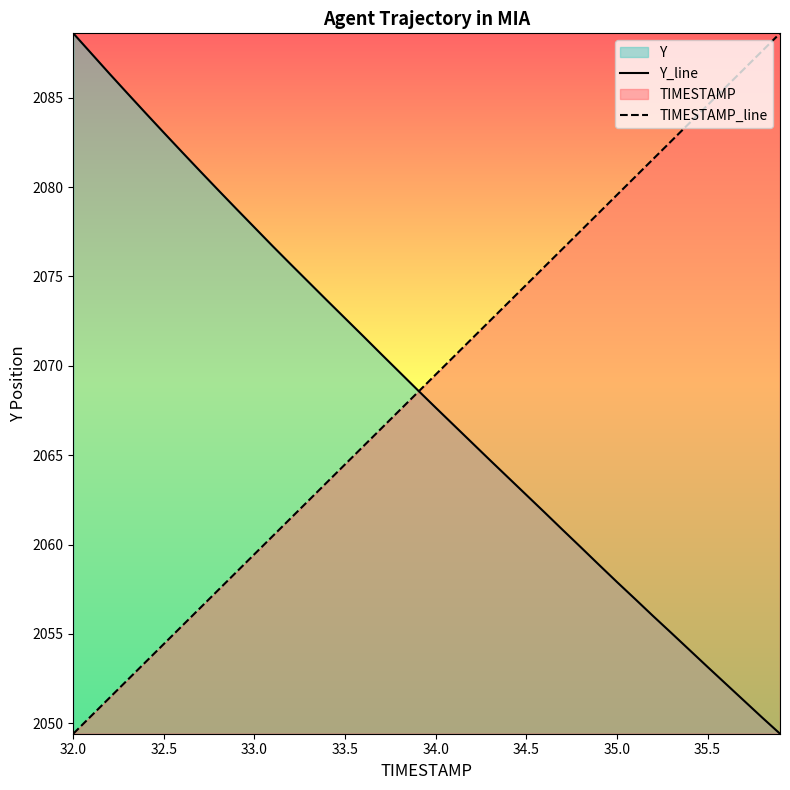

True or false: TIMESTAMP_line and Y_line cross at least once.

True